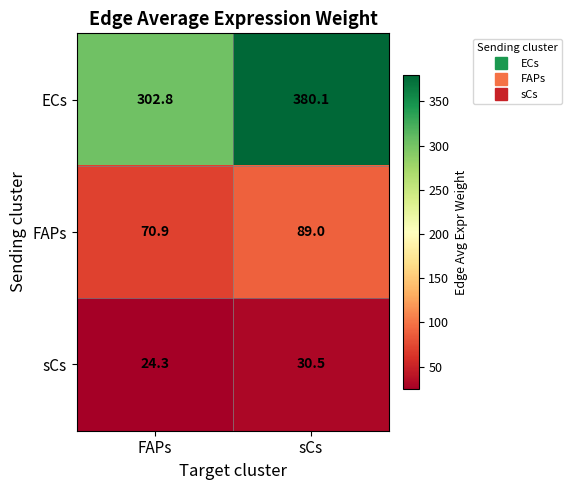

What is the spread (max minus min) of values at sCs?

349.6